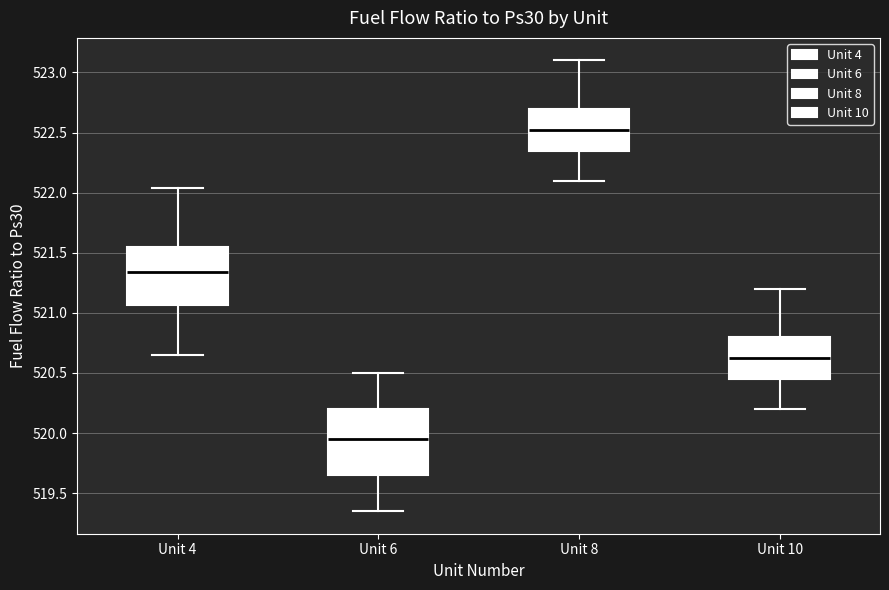

Which box is the tallest, from its lower edge to its upper edge?

Unit 6